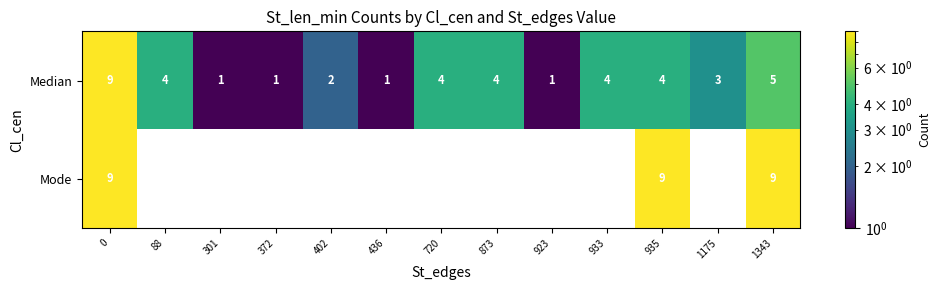

What is the difference between the maximum and minimum values in the Median series?

8